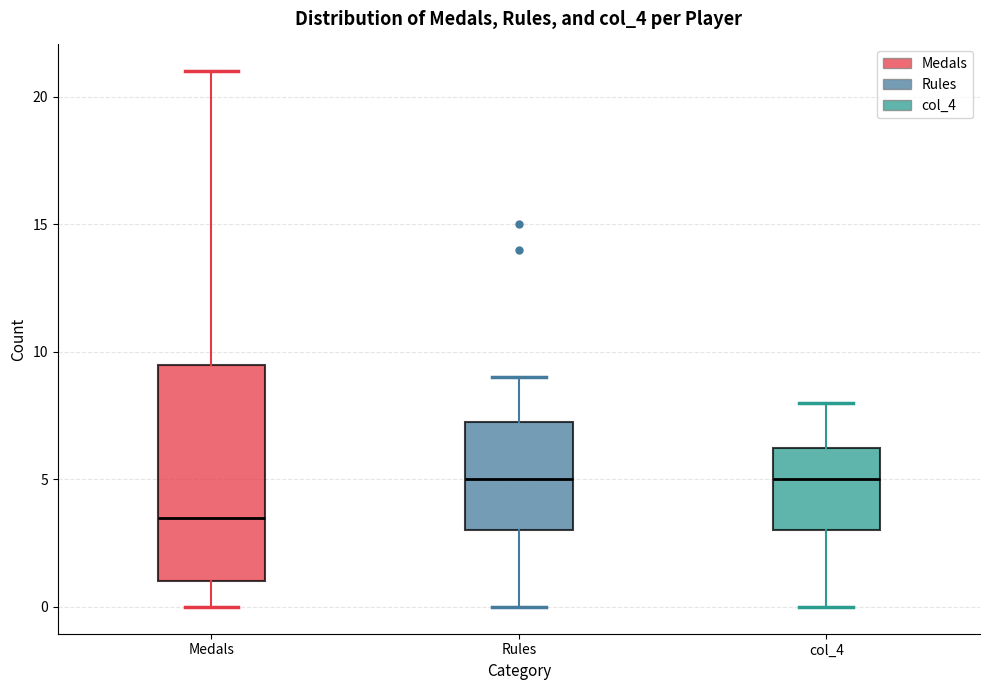

Reading left to right, read every box against the y-axis: the position of its median line, the range the box covers, and the ends of its whiskers. The values are not printed on the chart, so give them approximately, as read against the axis.

Medals: median 3.5, box 1.0 to 9.5, whiskers 0.0 to 21.0
Rules: median 5.0, box 3.0 to 7.5, whiskers 0.0 to 9.0
col_4: median 5.0, box 3.0 to 6.5, whiskers 0.0 to 8.0